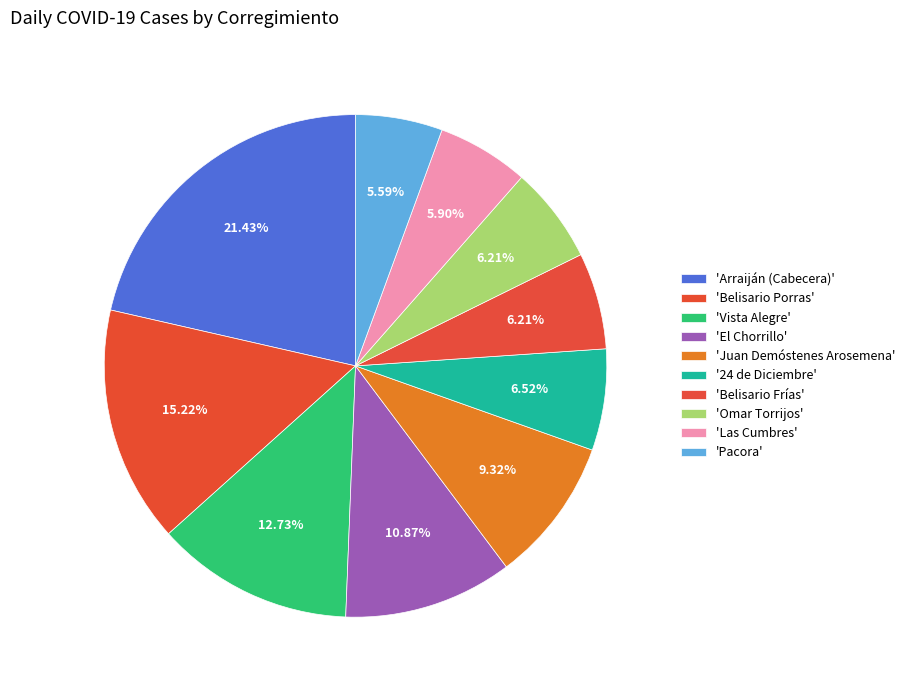

Which slice is the largest?

Arraiján (Cabecera)